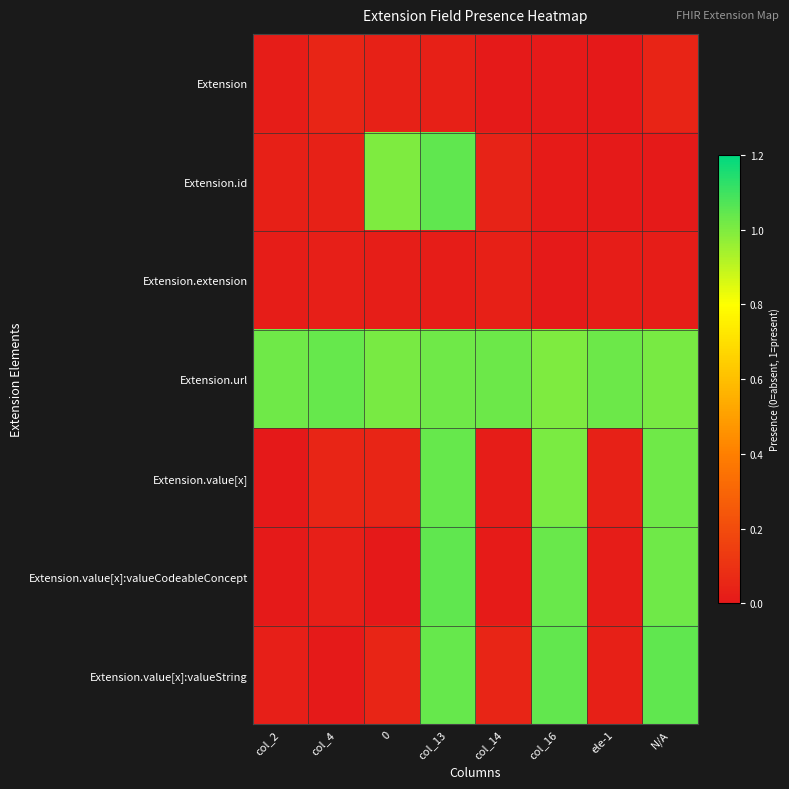

List the series in order of their peak value, lowest first.

Extension.extension, Extension, Extension.url, Extension.value[x], Extension.value[x]:valueCodeableConcept, Extension.value[x]:valueString, Extension.id